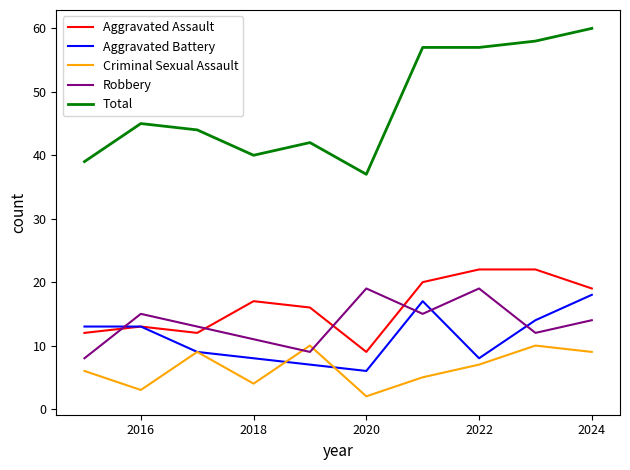

Which series has the widest spread of values?

Total